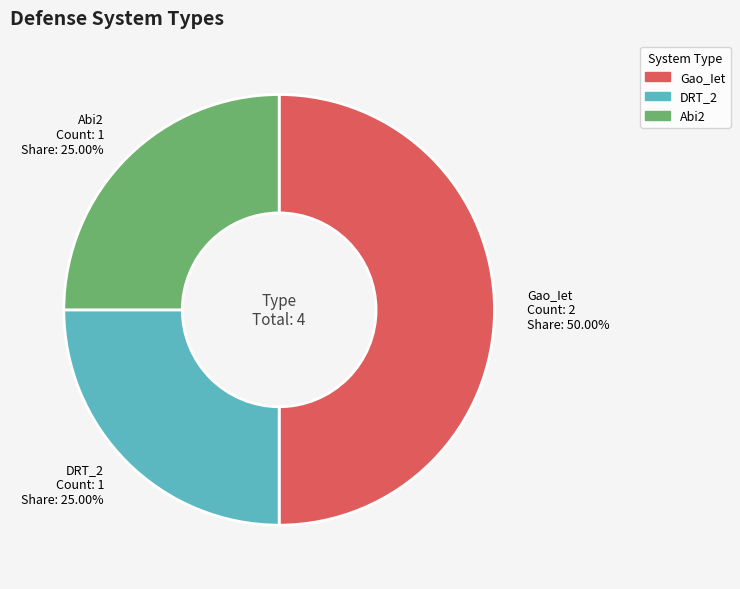

Does Abi2 account for over 50% of the chart?

No